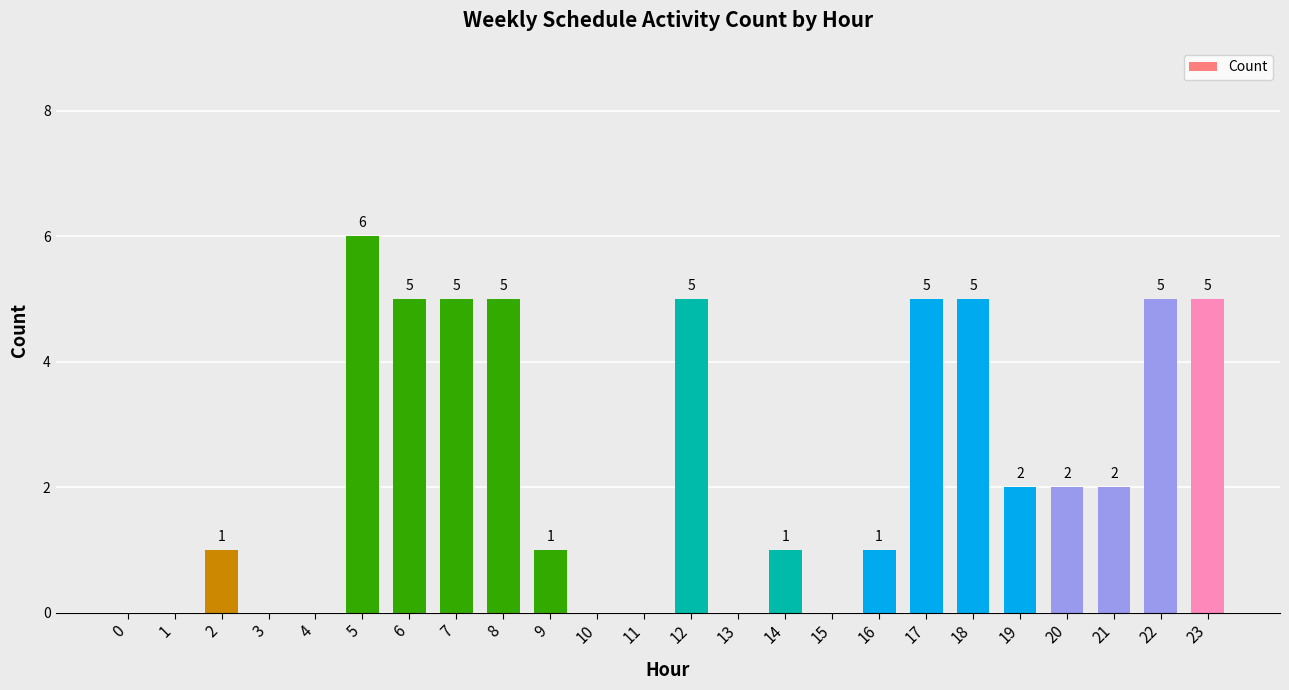

What is the sum of all values?

56